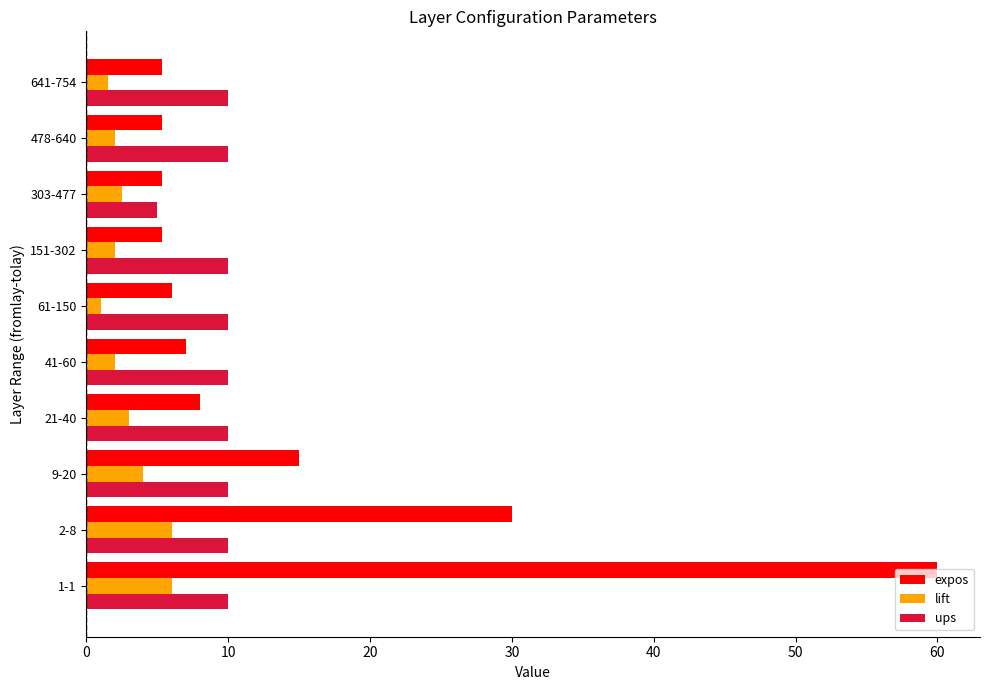

What is the highest value of the ups series?

10.0